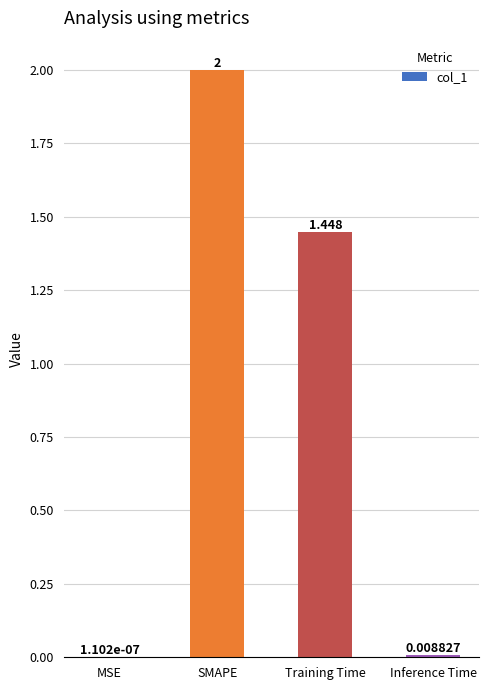

Which category has the highest value across all series?

SMAPE